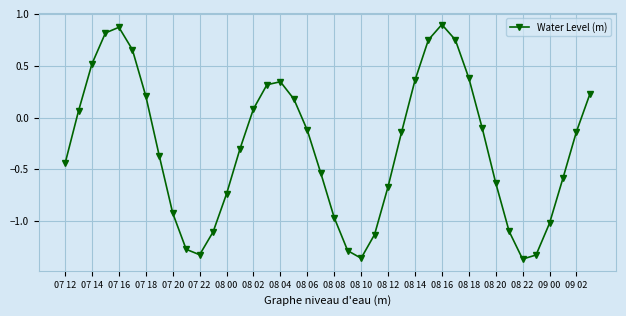

What is the sum of all values?

-11.5